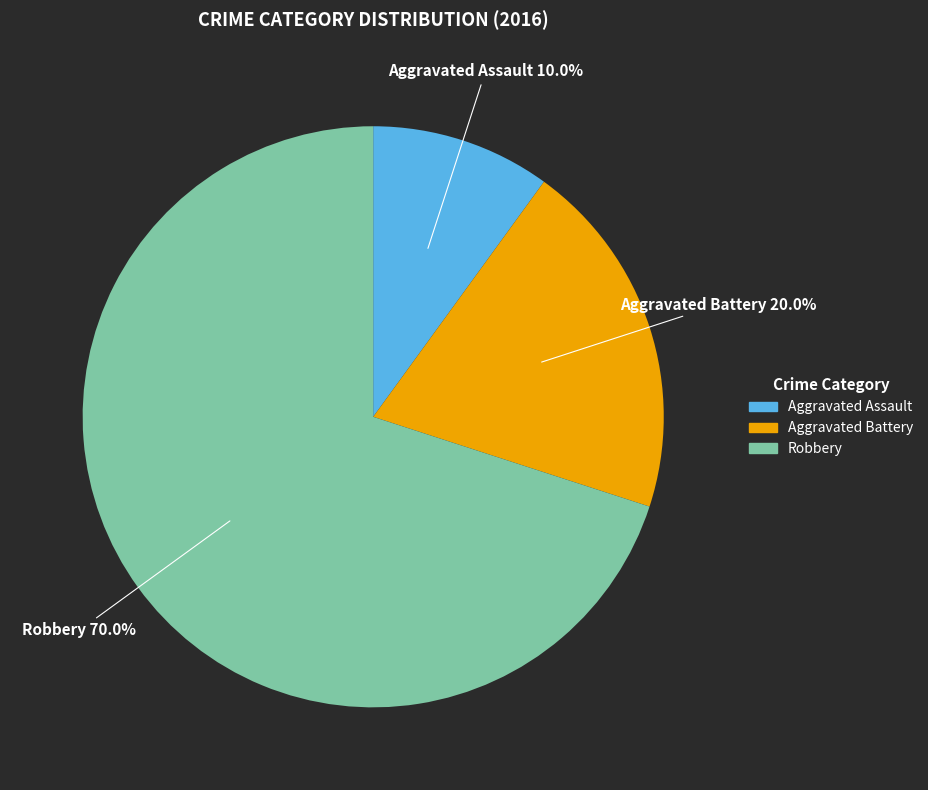

True or false: Robbery accounts for 70% of the total.

True